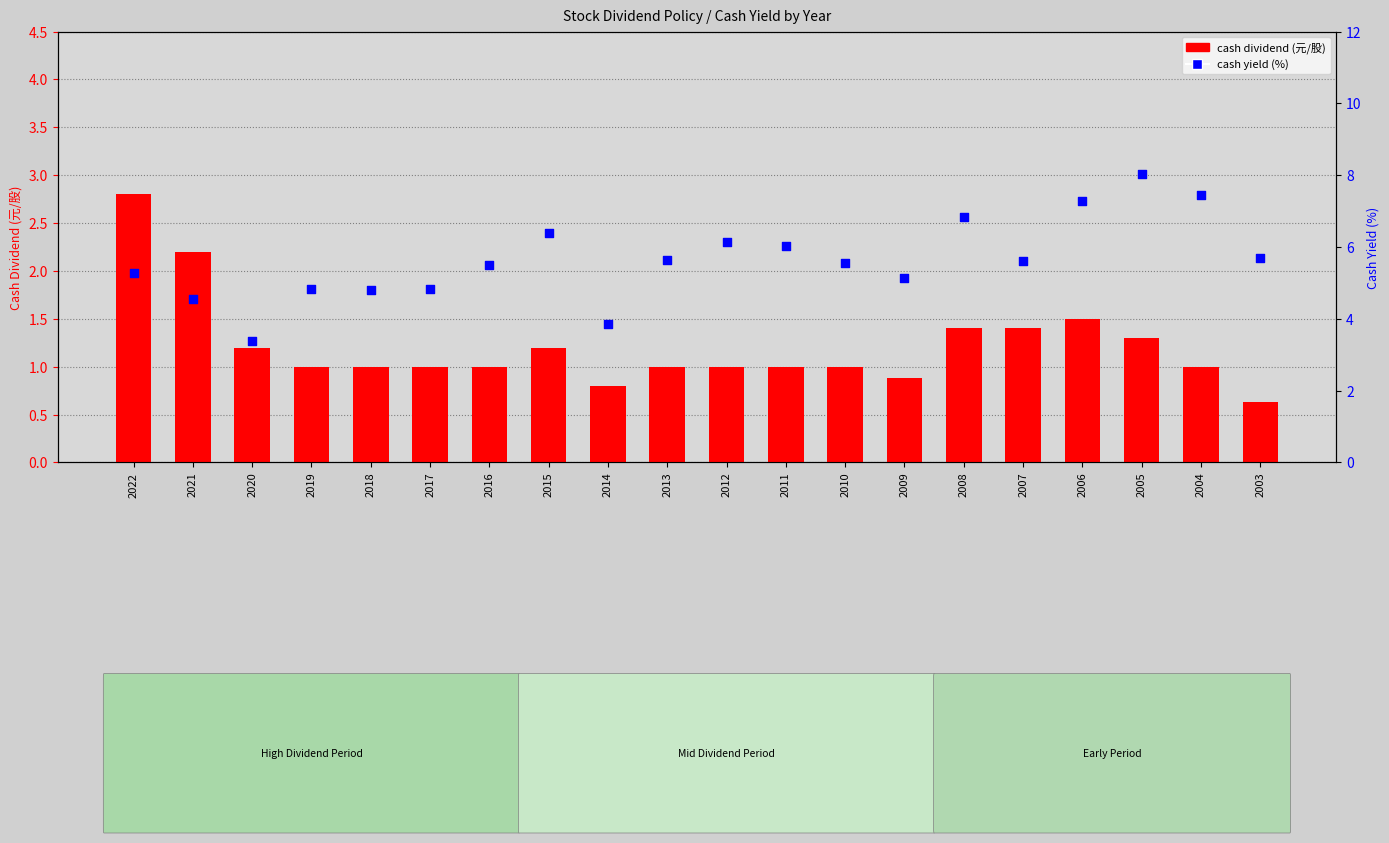

What is the total value across all series at 2021?

6.7